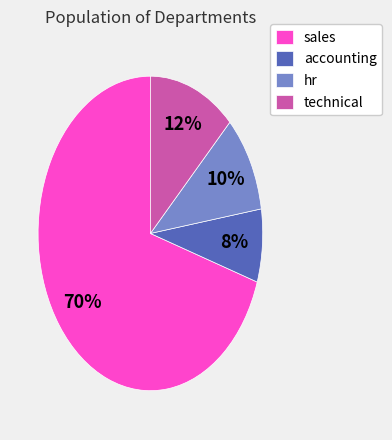

What is the largest slice in the pie chart?

sales